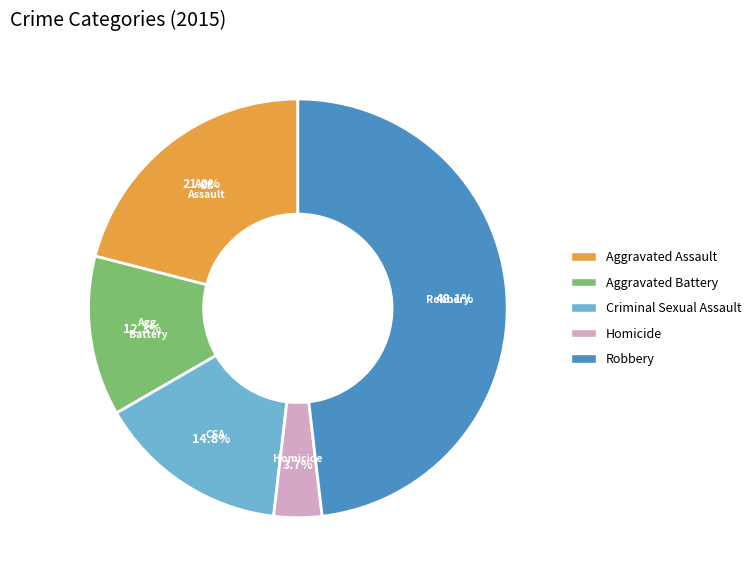

Between Homicide and Aggravated Battery, which is larger?

Aggravated Battery